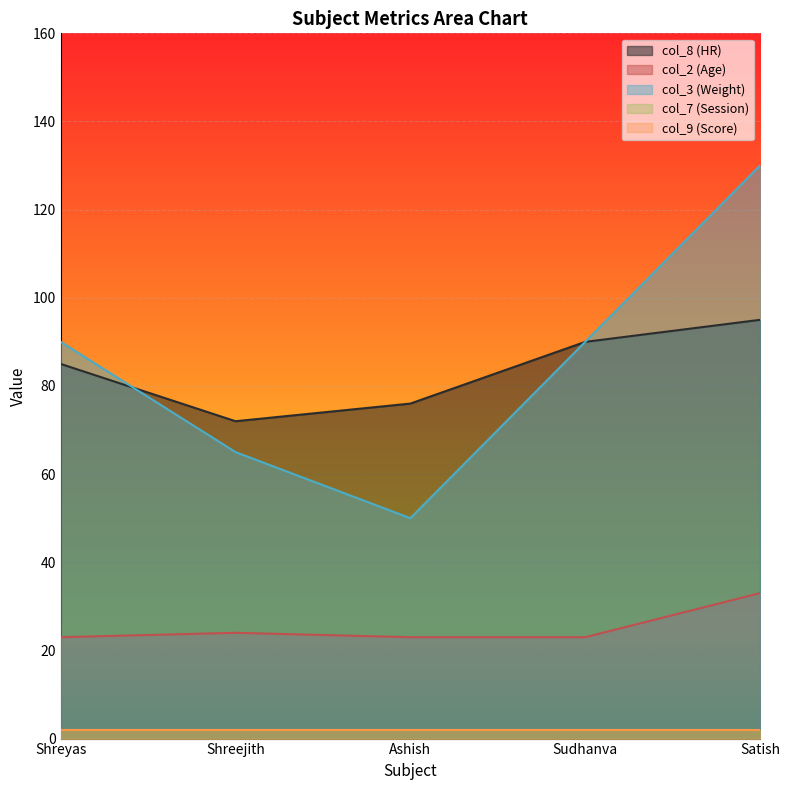

At which label does col_8 (HR) reach its peak?

Satish